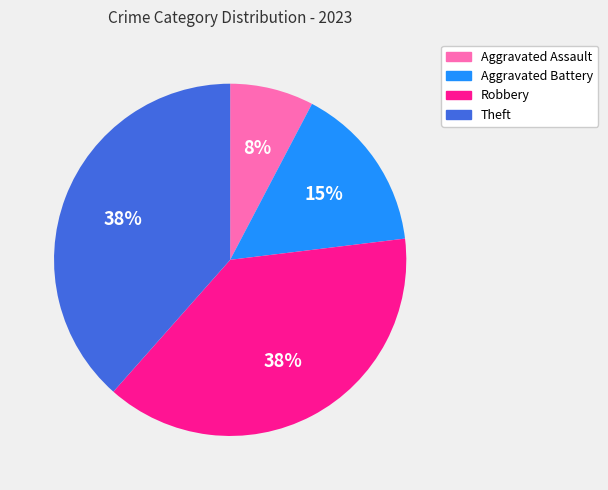

Is the sum of Aggravated Assault and Theft greater than half?

No